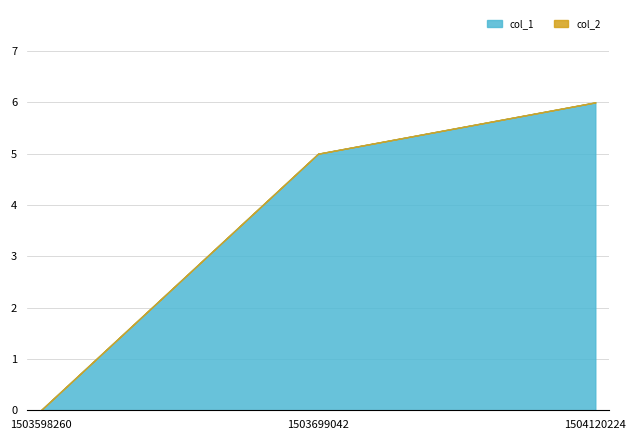

At which label does col_1 reach its peak?

1504120224